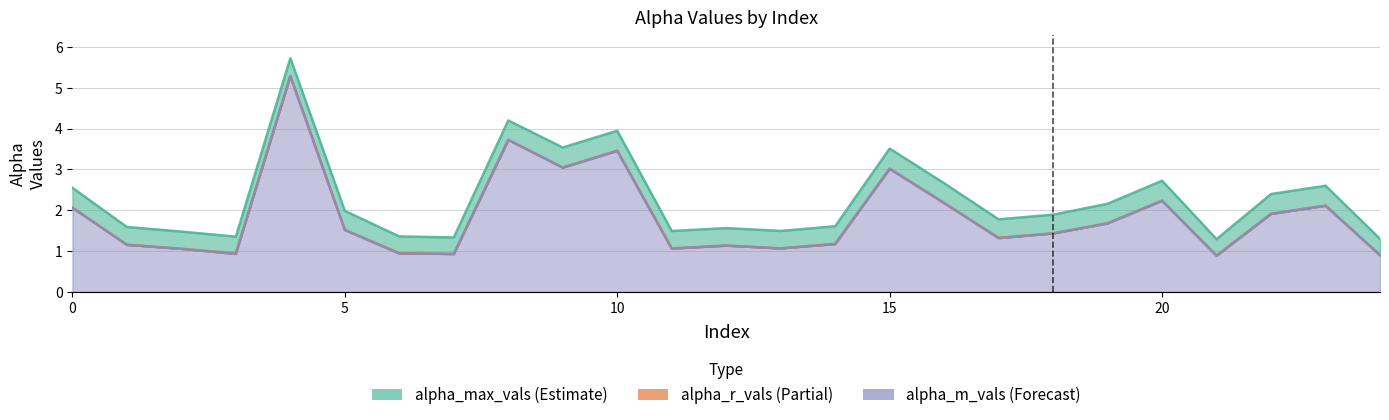

Between 3 and 24, which is larger?

3